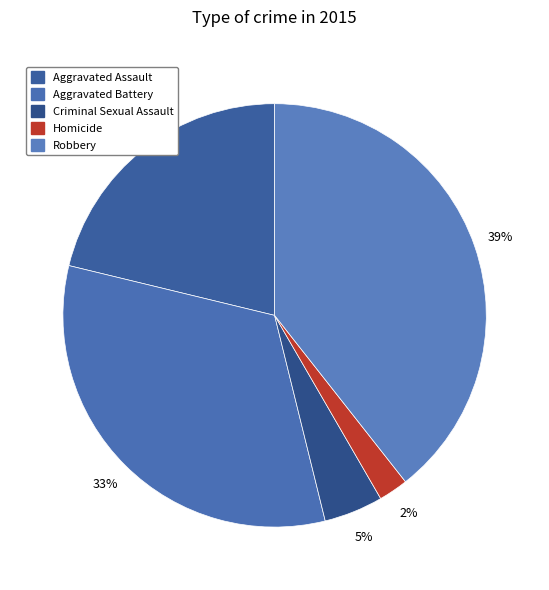

What percentage is the Robbery slice, to the nearest percent?

39%